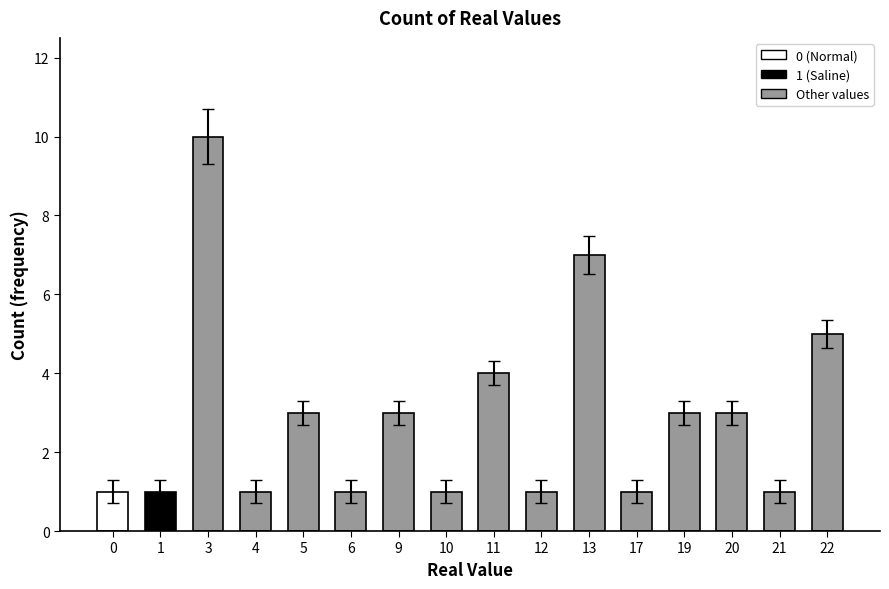

What is the ratio of the value at 13 to the value at 6?

7.0